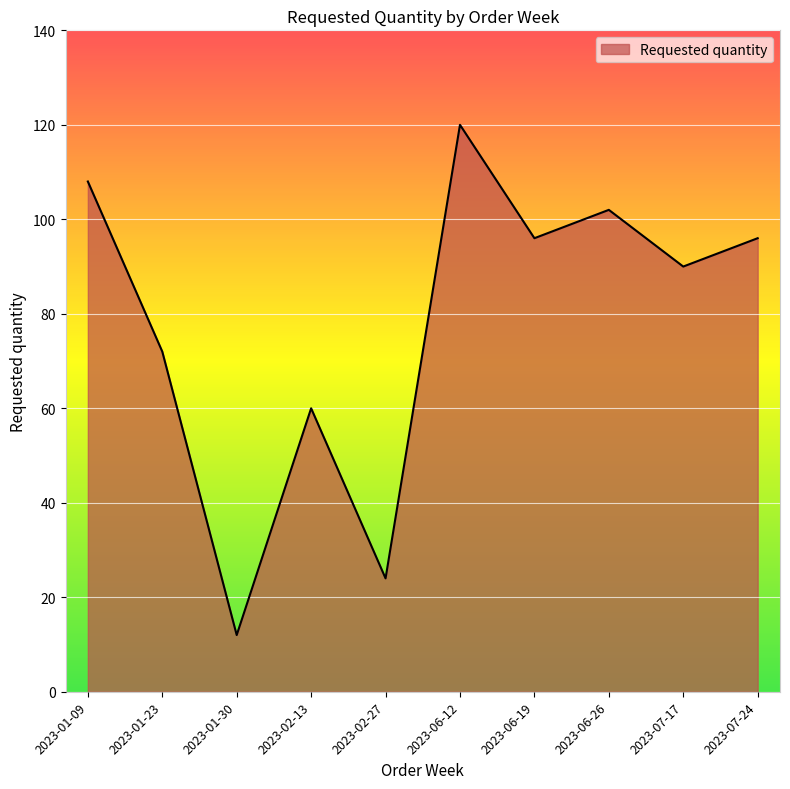

The value at 2023-02-27 is 24. True or false?

True